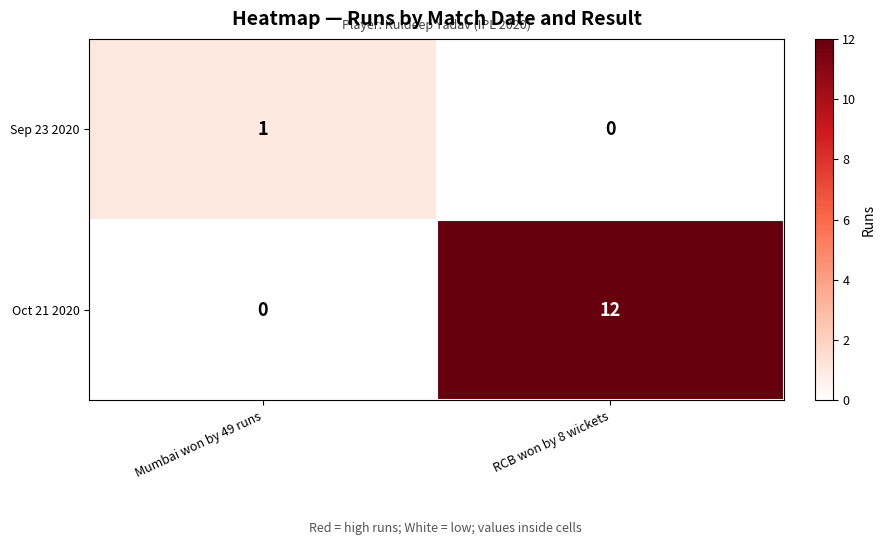

At which category is the sum across all series the highest?

RCB won by 8 wickets